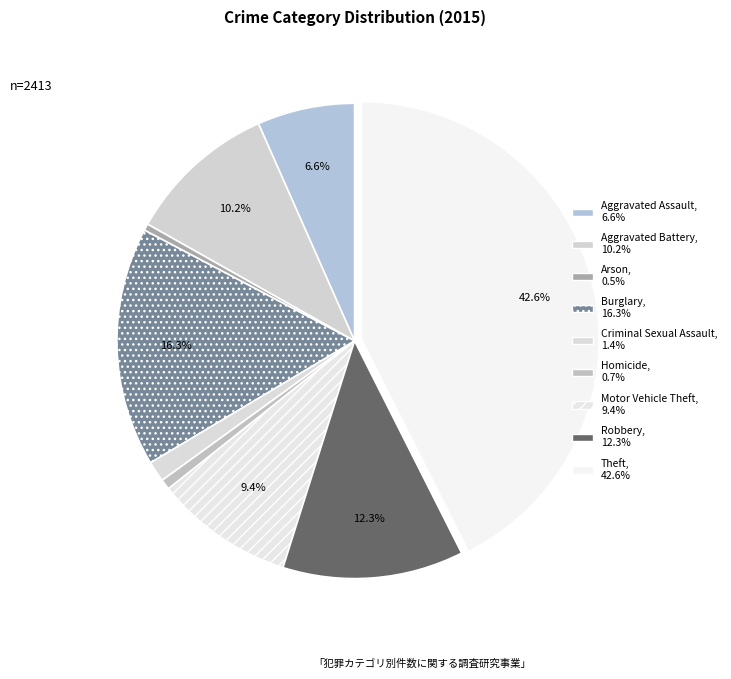

Does Aggravated Battery account for over 50% of the chart?

No